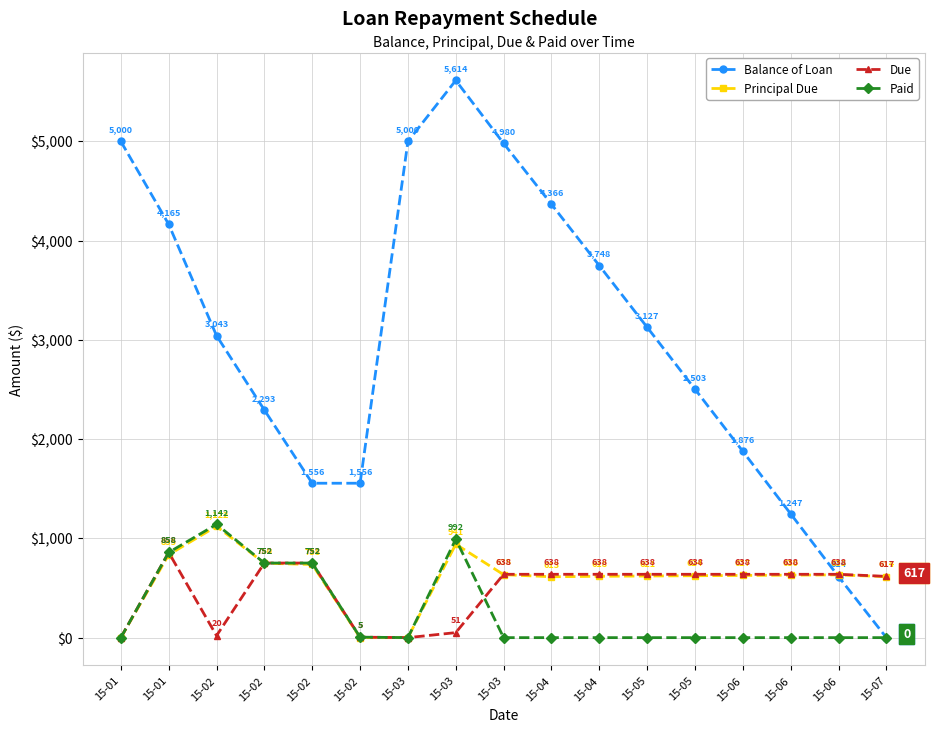

What is the average value of the Principal Due series?

588.2